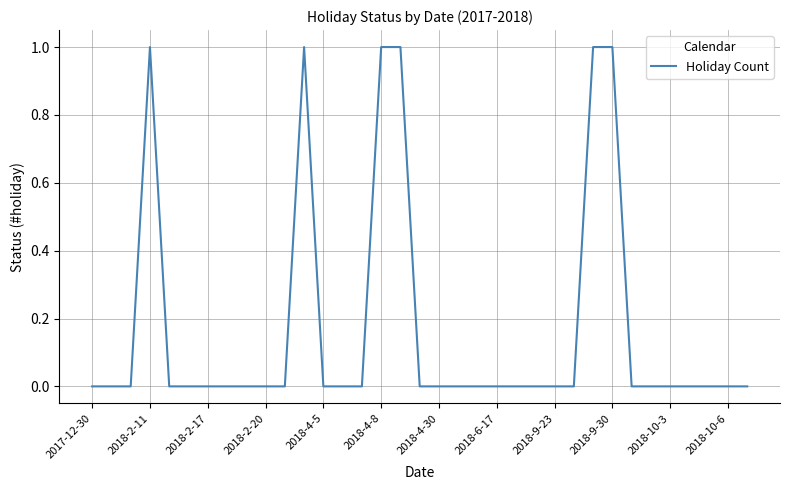

How many points are higher than both their immediate neighbors (excluding endpoints)?

2